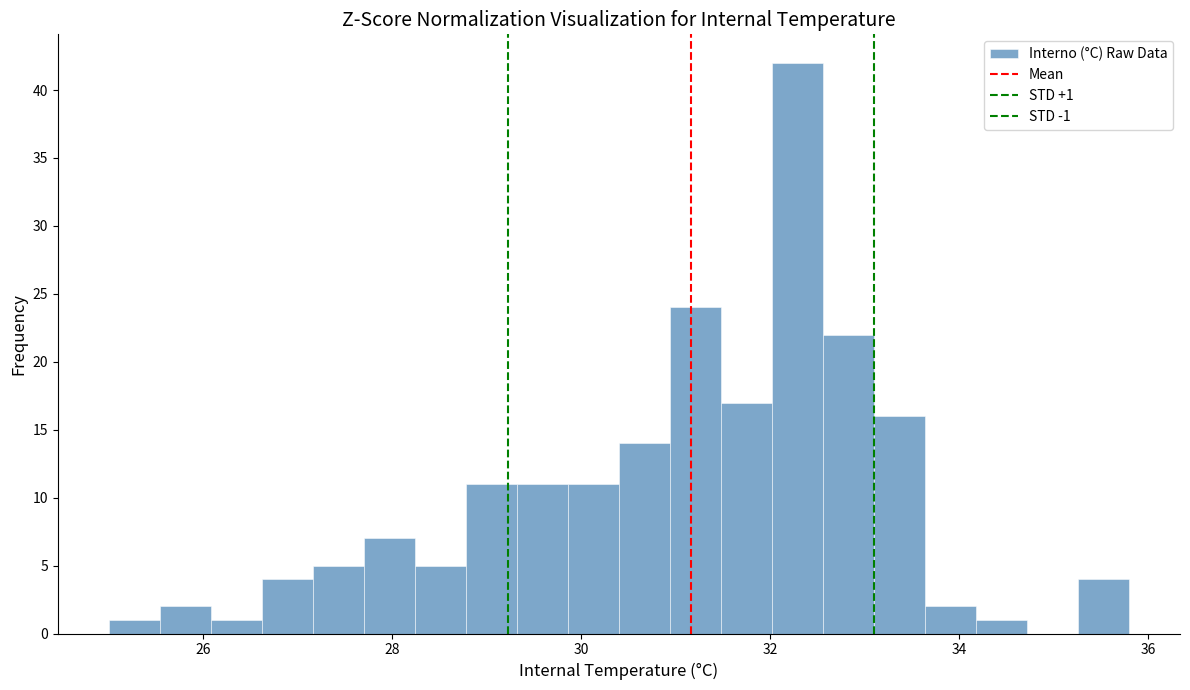

Read against the x-axis, roughly where is the centre of the tallest bar?

32.2